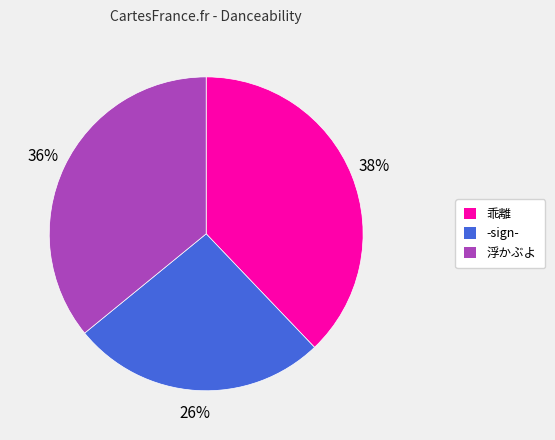

To the nearest percent, what is the average slice percentage?

33%